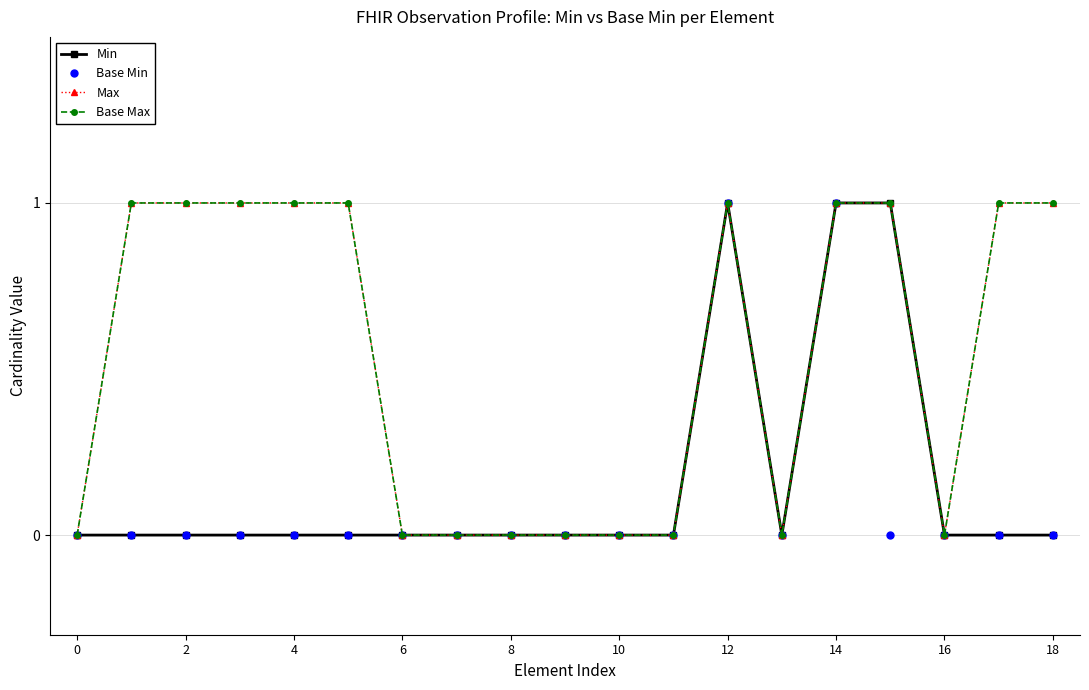

Reading left to right, what are all the values shown in this chart?

Min: 0	0	0	0	0	0	0	0	0	0	0	0	1	0	1	1	0	0	0
Base Min: 0	0	0	0	0	0	0	0	0	0	0	0	1	0	1	0	0	0	0
Max: 0	1	1	1	1	1	0	0	0	0	0	0	1	0	1	1	0	1	1
Base Max: 0	1	1	1	1	1	0	0	0	0	0	0	1	0	1	1	0	1	1